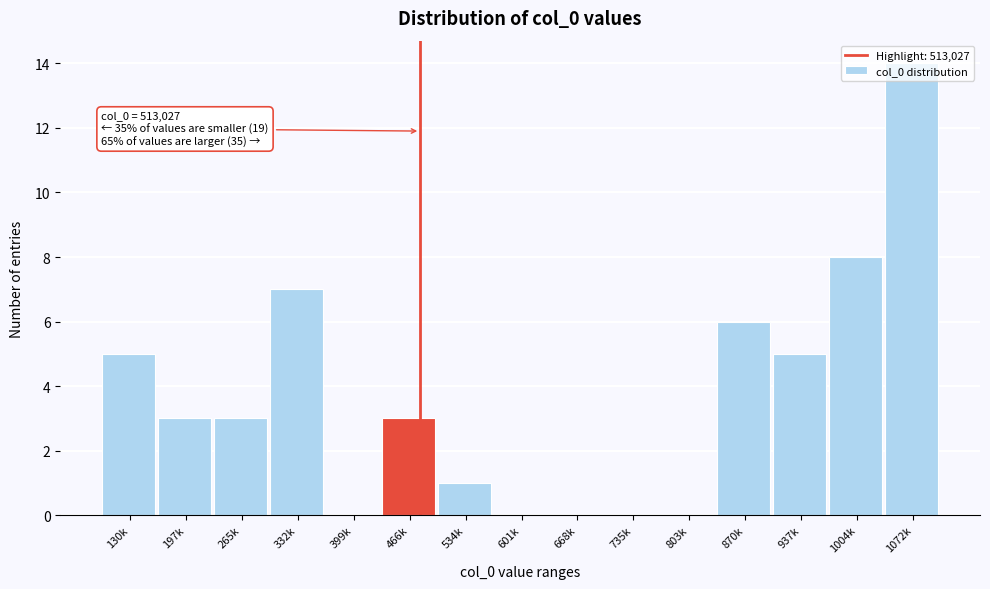

What is the sum of all values?

55